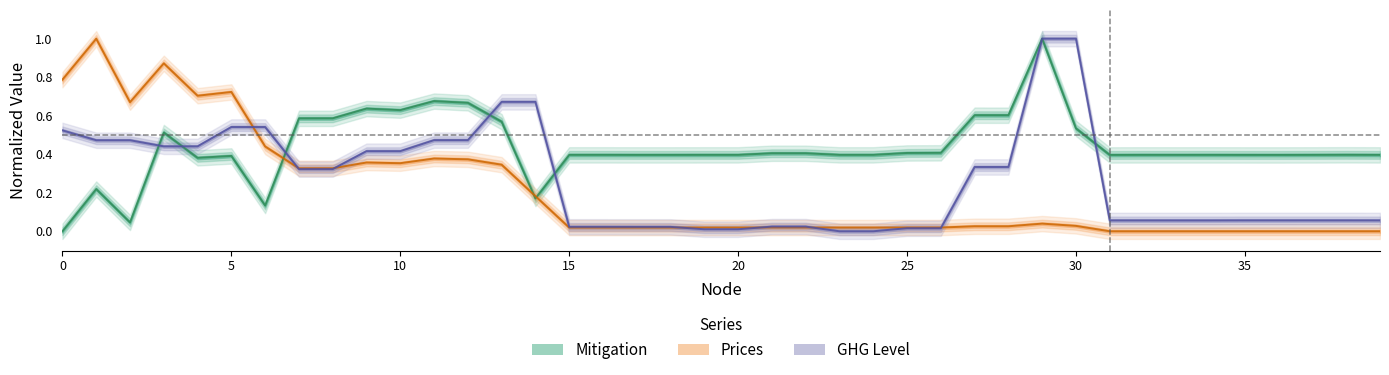

At how many categories does at least one series exceed 0?

40